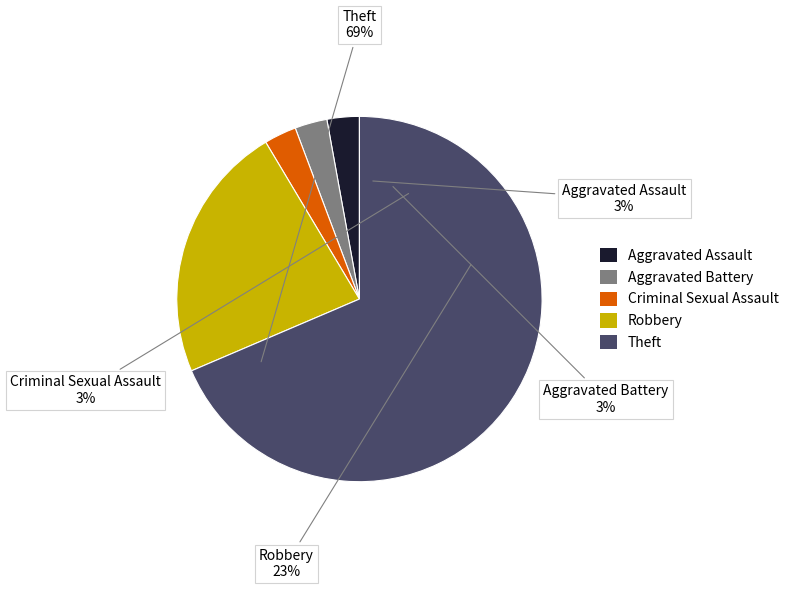

Rank the categories by value from lowest to highest.

Aggravated Assault, Aggravated Battery, Criminal Sexual Assault, Robbery, Theft